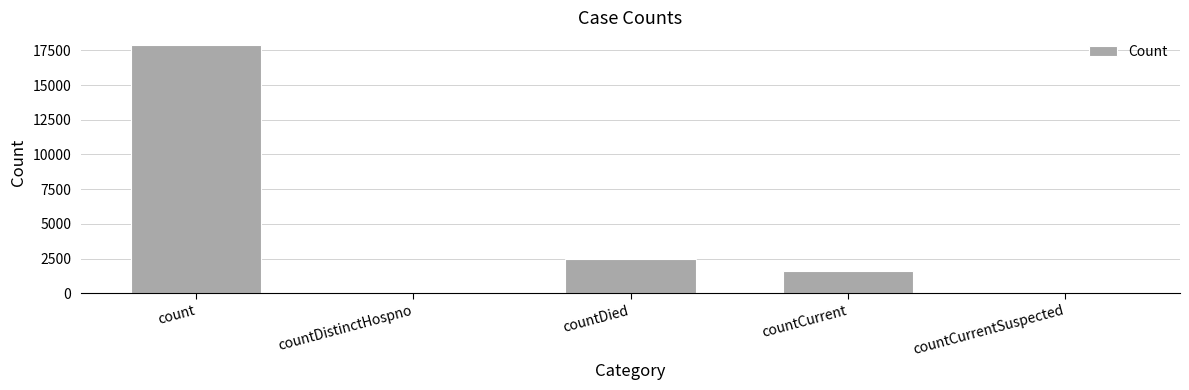

What is the sum of the values at countDistinctHospno and count?

17905